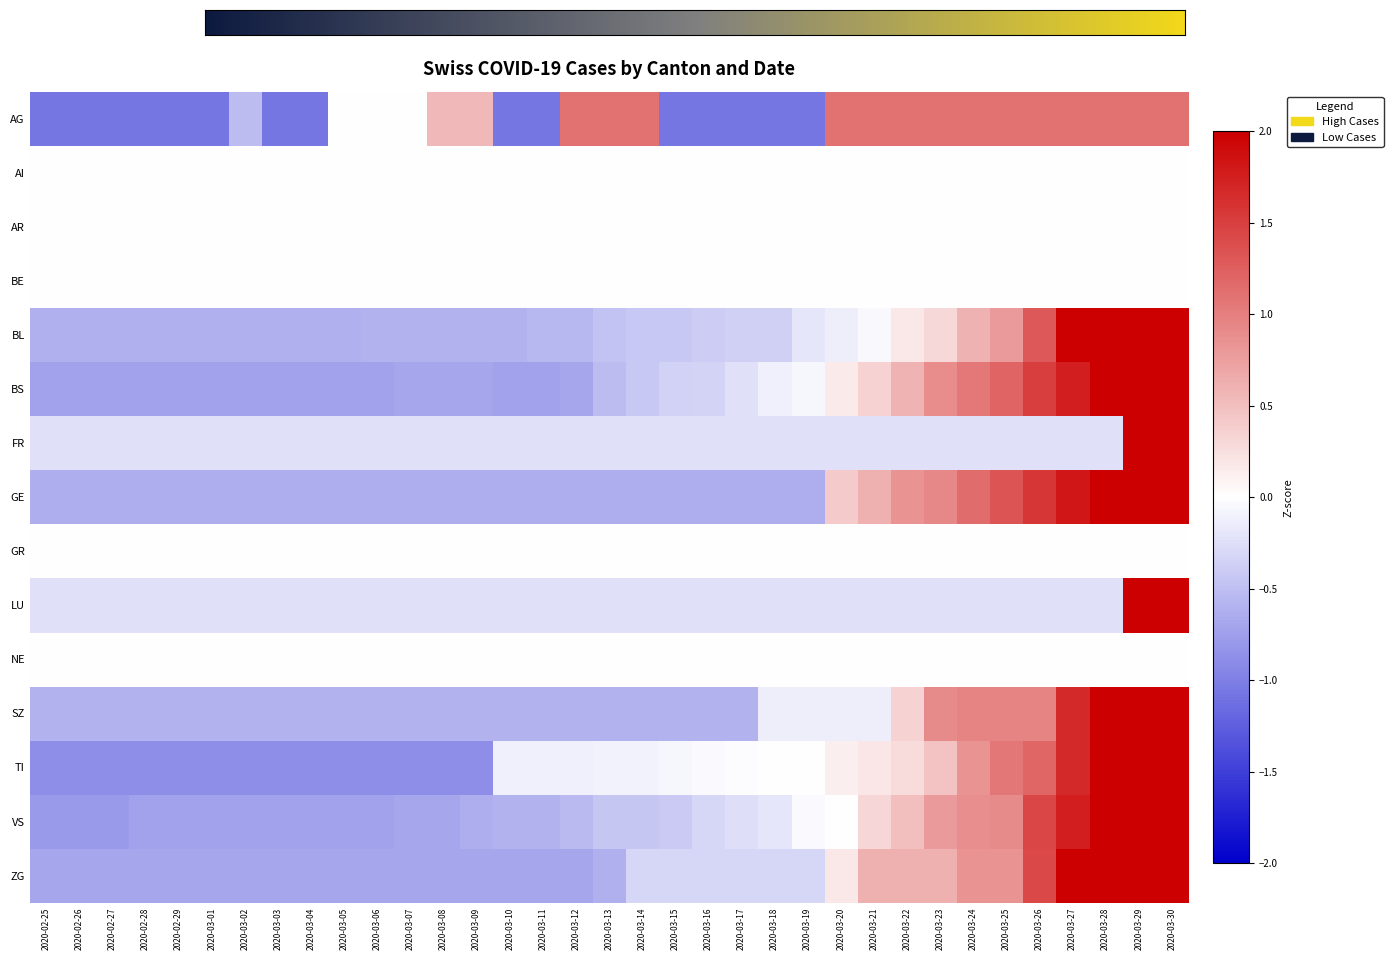

What is the difference between the second highest and minimum values in the FR series?

4.3